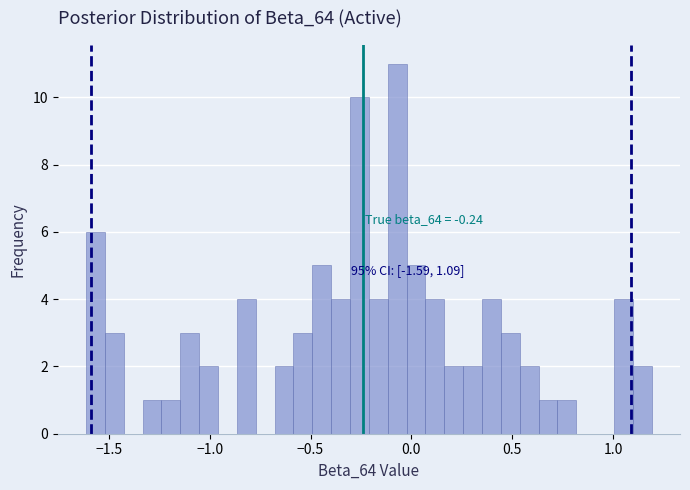

Read against the x-axis, roughly where is the centre of the tallest bar?

-0.05